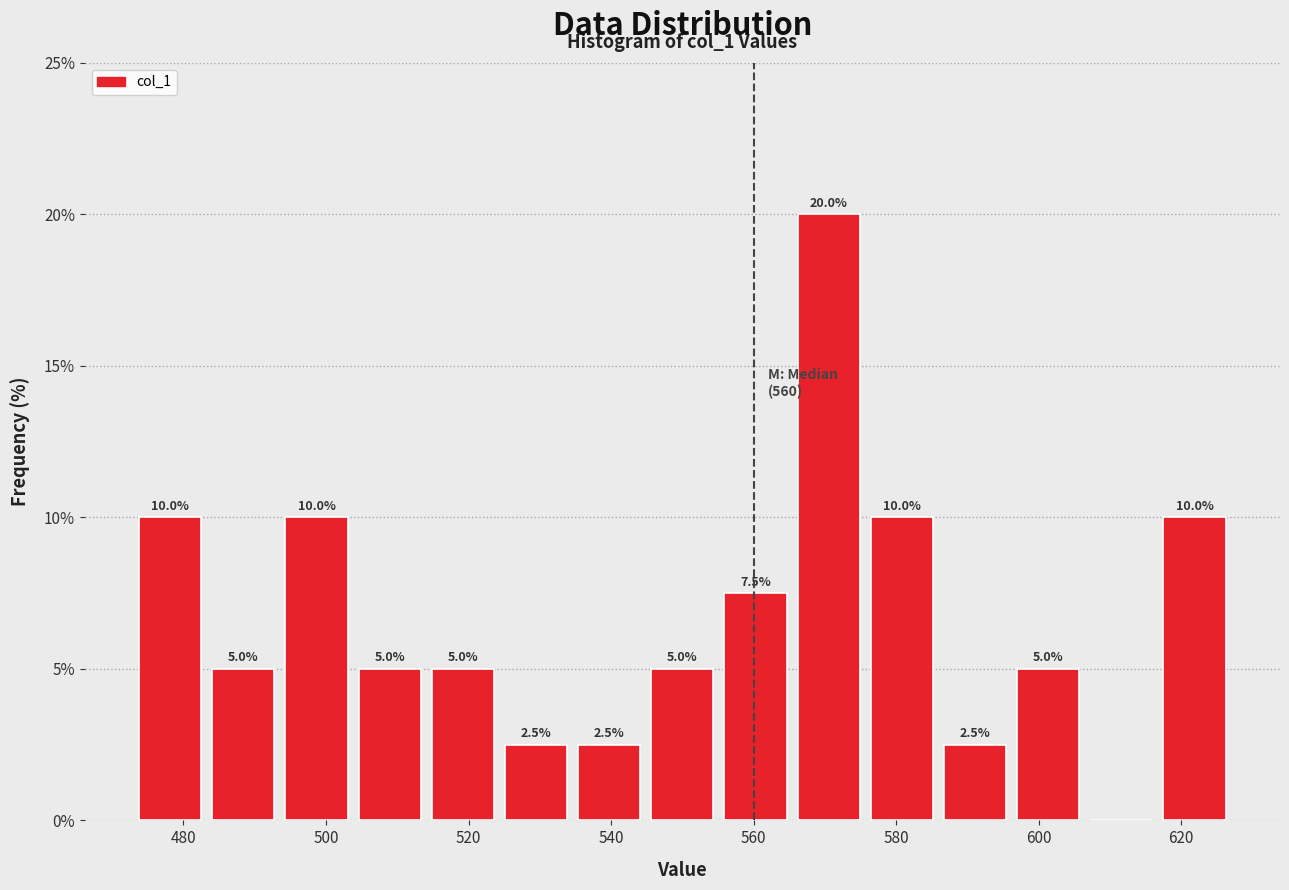

Over which range of the x-axis is the bar tallest?

566 to 576